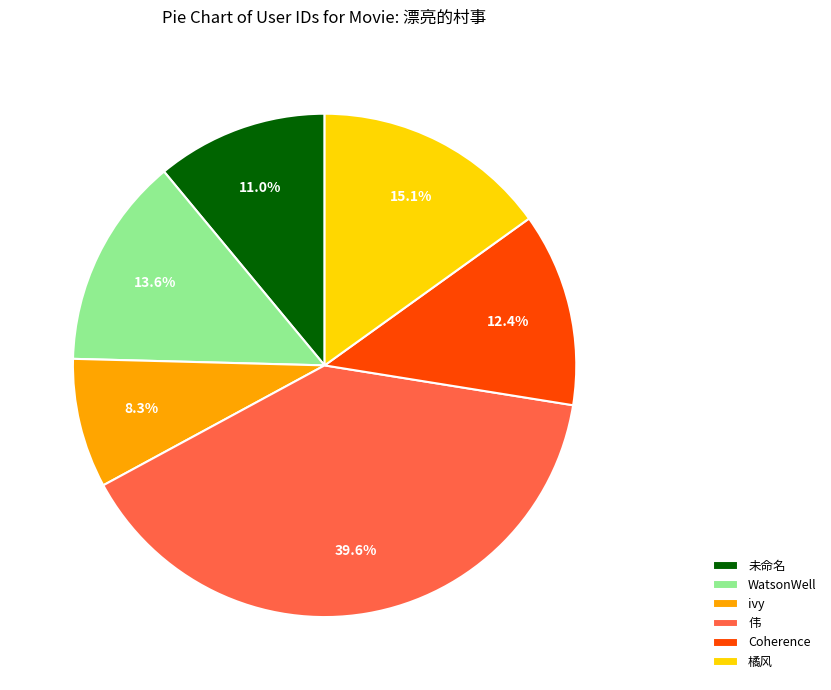

Approximately how many times larger is the value at 橘风 compared to Coherence?

1.2